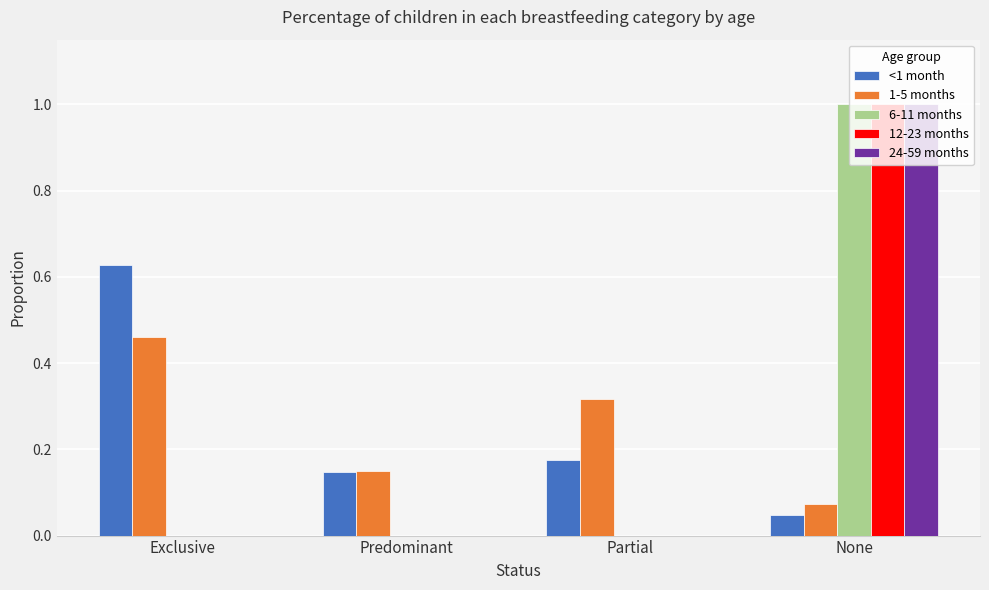

What is the highest value of the 12-23 months series?

1.0